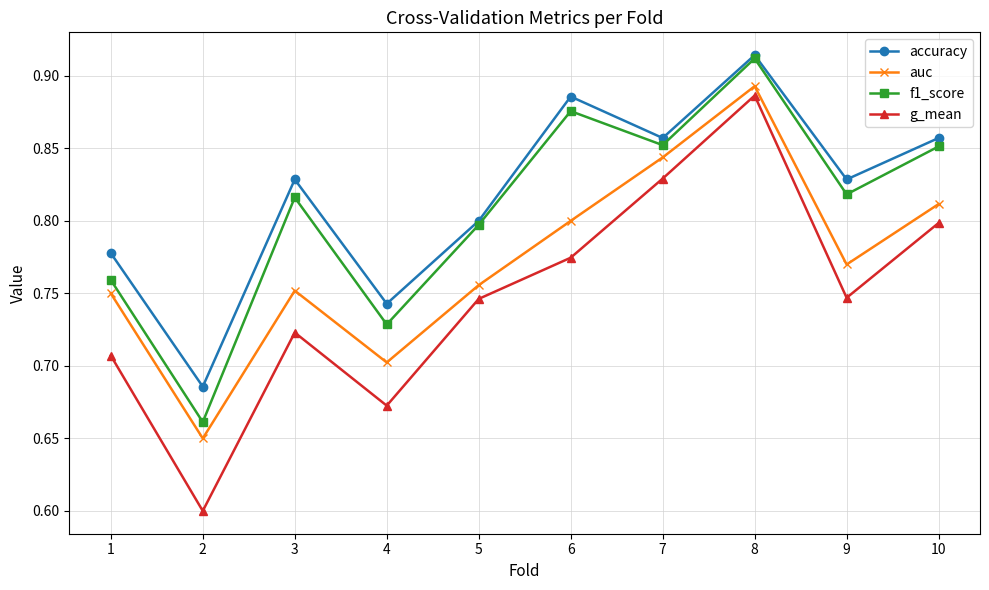

What are all the series names shown in the legend?

accuracy, auc, f1_score, g_mean